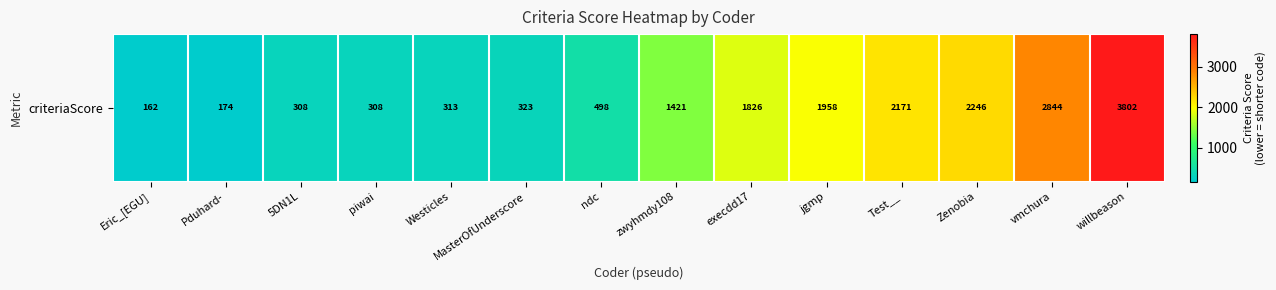

Which has a higher value, 5DN1L or Pduhard-?

5DN1L